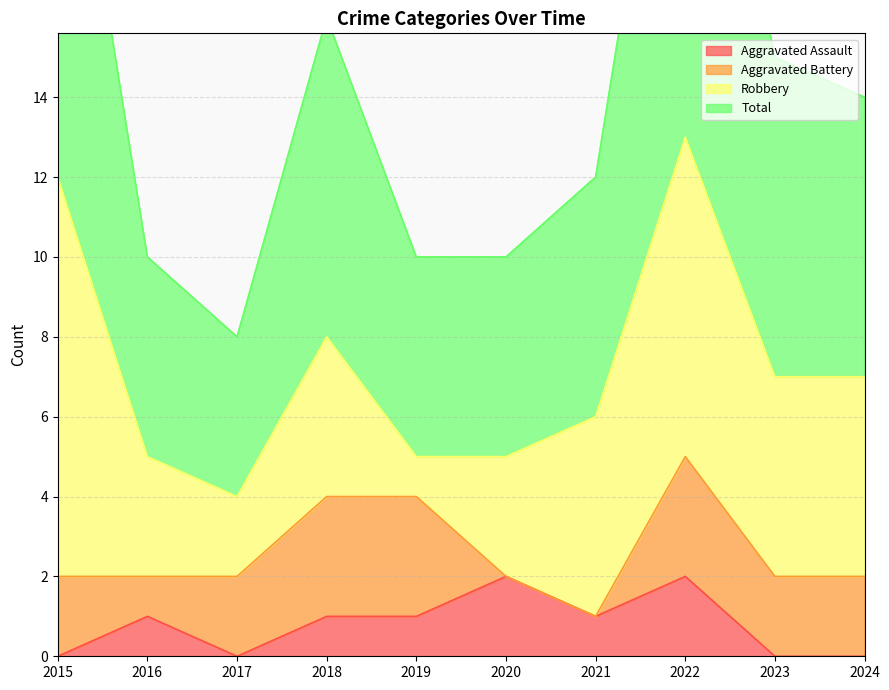

Is it true that Total equals 10 at 2020?

True